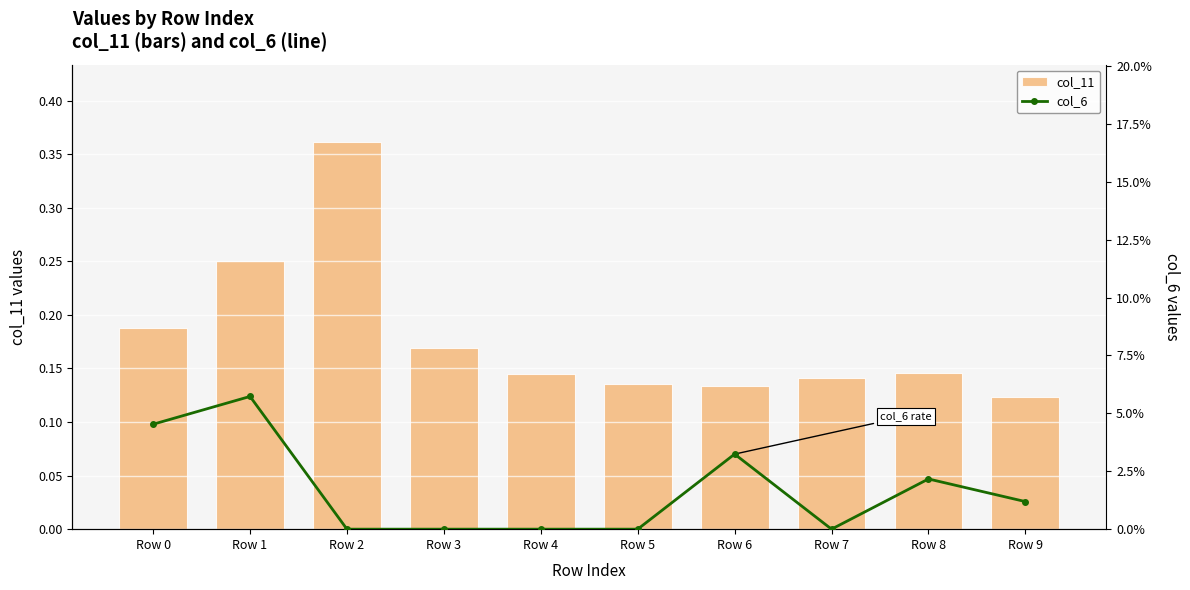

Which series has the largest range (max minus min)?

col_11